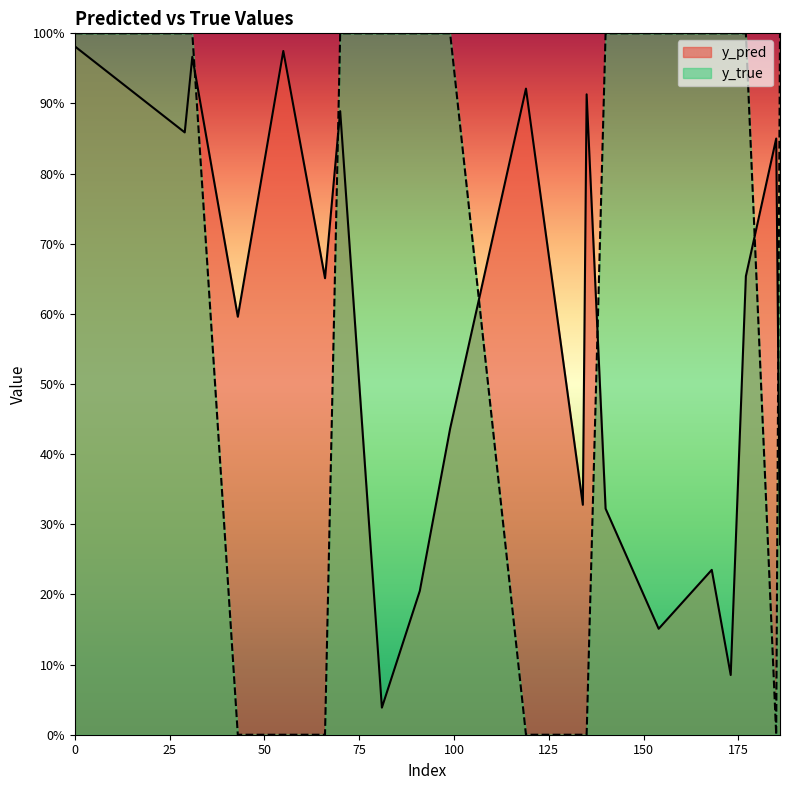

Which series ends up on top after the final intersection of y_true and y_pred?

y_true